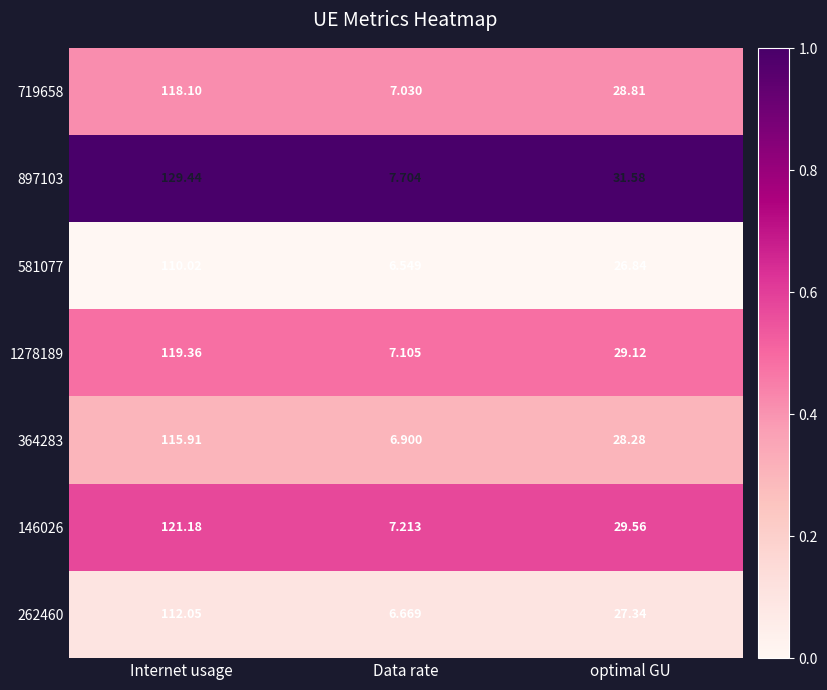

Which series has the largest range (max minus min)?

897103